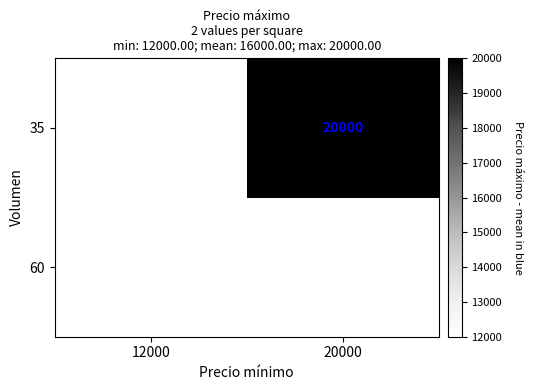

True or false: 35 has a value of 31875.3 at 20000.

False